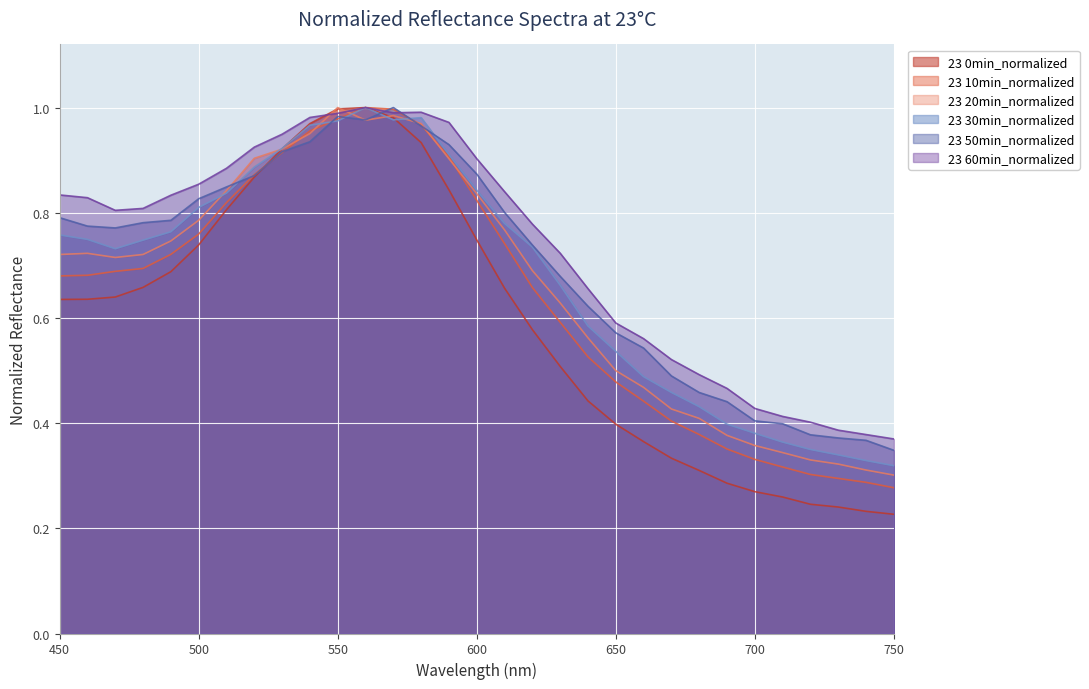

True or false: 23 50min_normalized and 23 20min_normalized intersect in this chart.

True